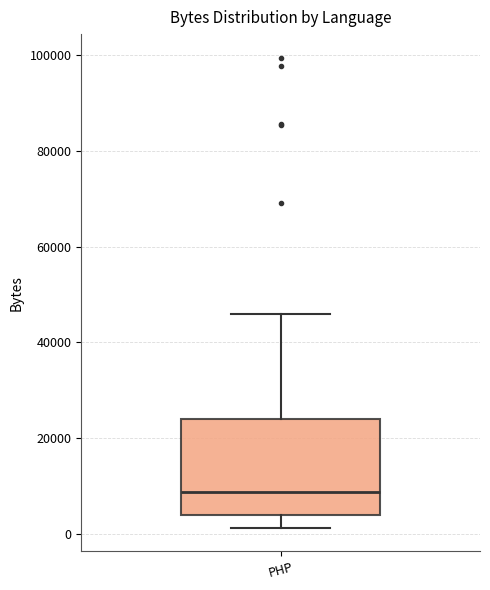

Read this box plot against the y-axis: the position of the median line, the range covered by the box, and the ends of both whiskers. The values are not printed on the chart, so give them approximately, as read against the axis.

median 8000, box 4000 to 24000, whiskers 2000 to 46000